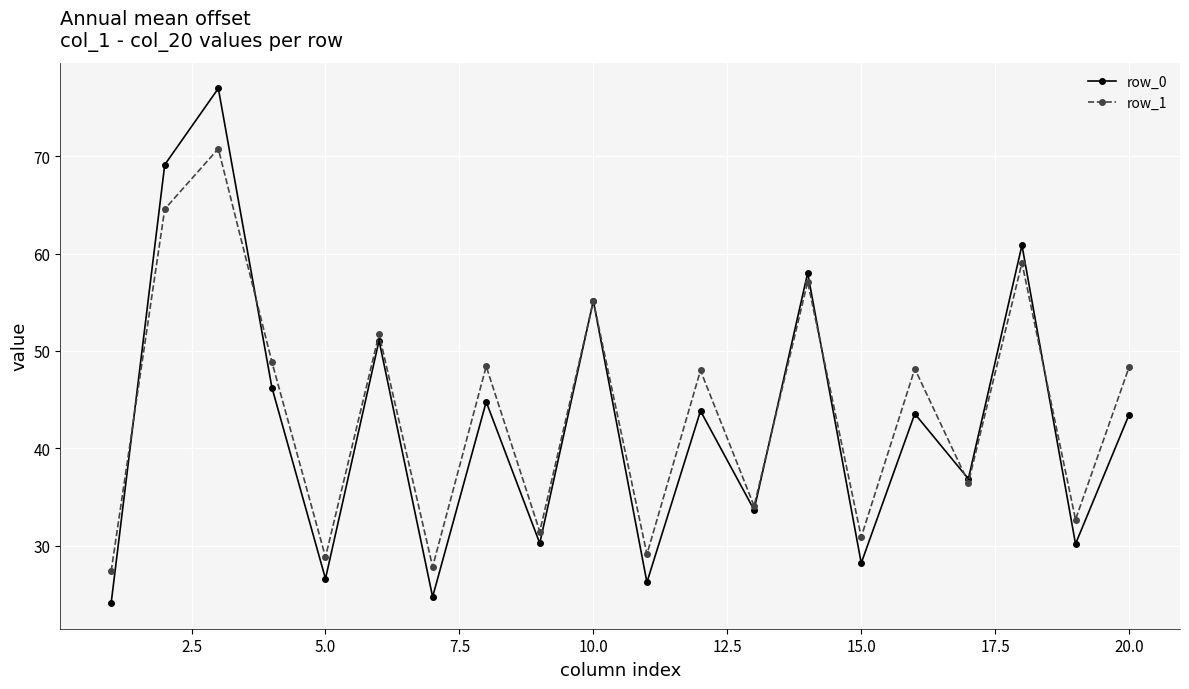

How many data points in row_0 are above 43?

11